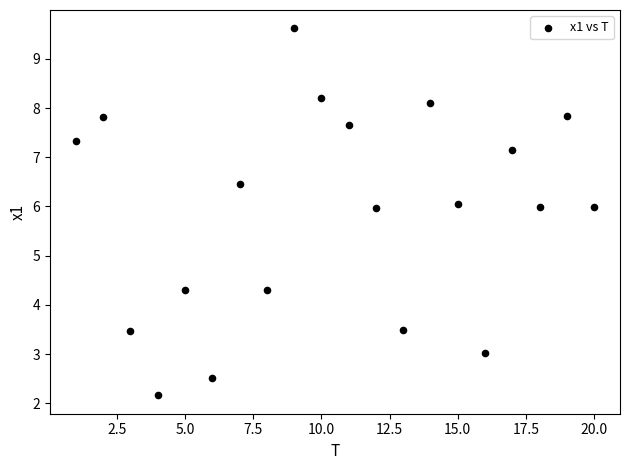

What is the range of Y values (max minus min)?

7.5